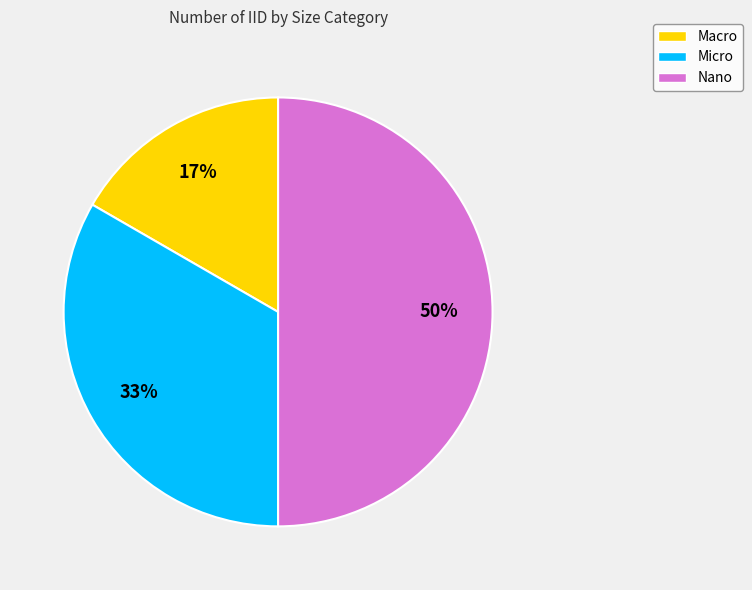

To the nearest percent, what percentage of the pie is Nano?

50%